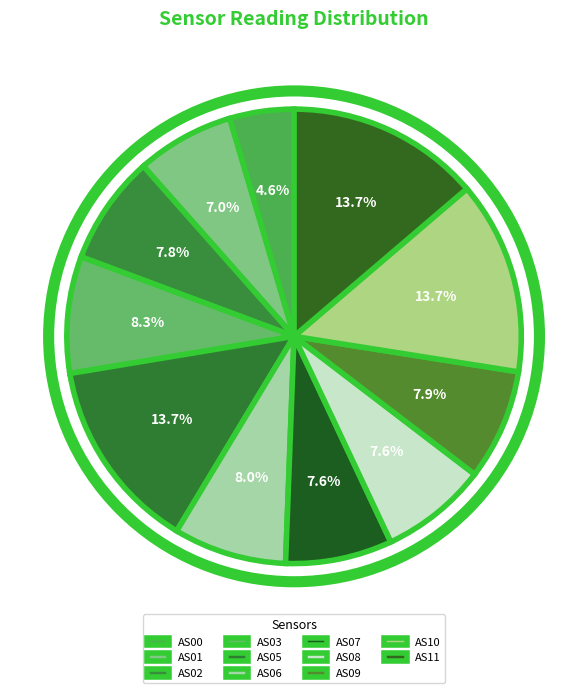

What percentage is the AS11 slice, to the nearest percent?

14%